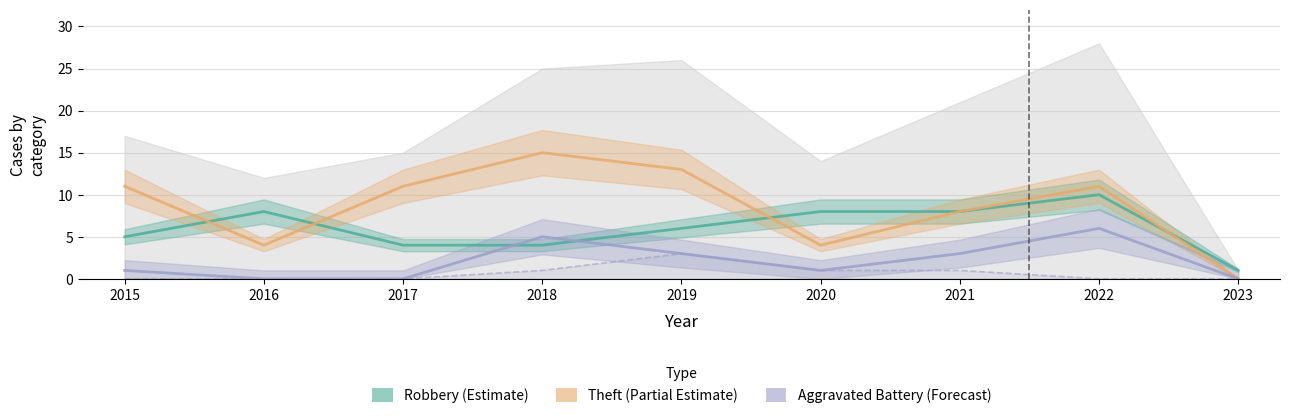

Which label corresponds to the smallest value in the chart?

2023